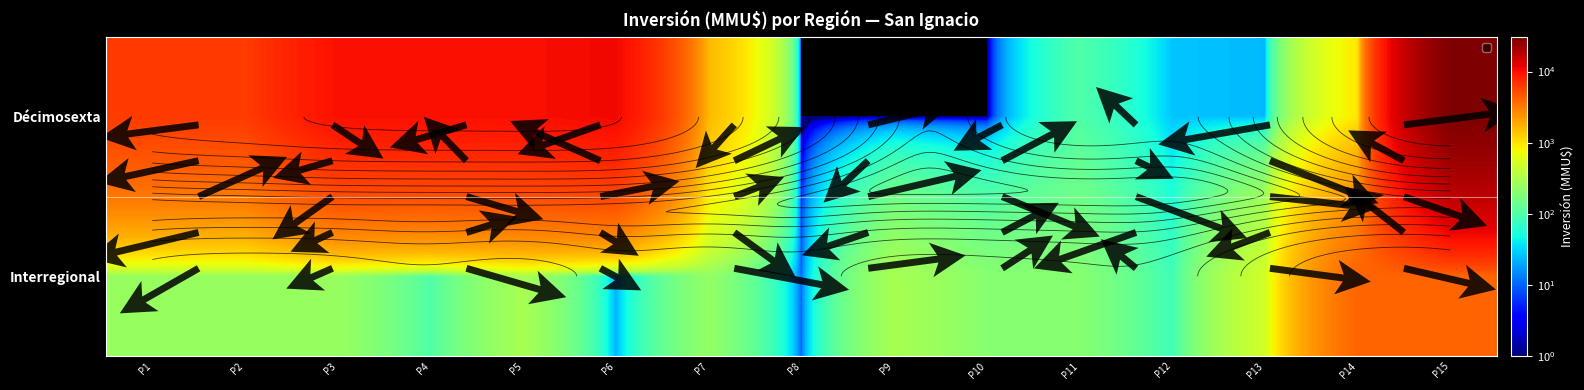

Between P3 and P8, which series saw the biggest shift?

Décimosexta